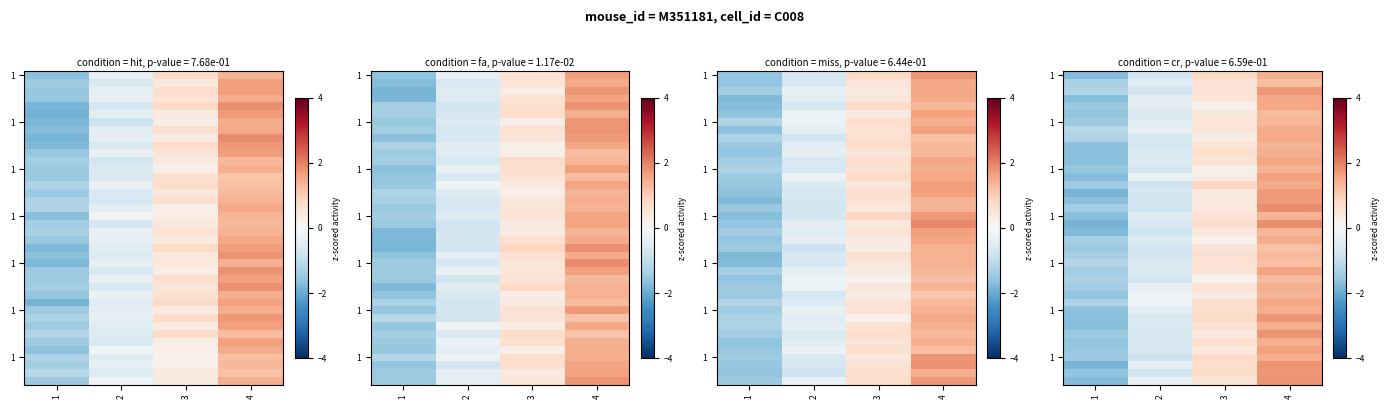

Reading left to right, what are all the values shown in this chart?

row_0: 1=-1.7	2=-0.7	3=0.8	4=1.4
row_1: 1=-1.3	2=-0.5	3=0.5	4=1.2
row_2: 1=-1.2	2=-0.8	3=0.5	4=1.7
row_3: 1=-1.7	2=-0.5	3=0.5	4=1.5
row_4: 1=-1.5	2=-0.4	3=0.2	4=1.6
row_5: 1=-1.6	2=-0.6	3=0.5	4=1.3
row_6: 1=-1.5	2=-0.5	3=0.5	4=1.3
row_7: 1=-1.1	2=-0.4	3=0.5	4=1.5
row_8: 1=-1.2	2=-0.7	3=0.3	4=1.5
row_9: 1=-1.6	2=-0.7	3=0.5	4=1.4
row_10: 1=-1.7	2=-0.6	3=0.7	4=1.4
row_11: 1=-1.7	2=-0.5	3=0.5	4=1.6
row_12: 1=-1.5	2=-0.7	3=0.2	4=1.4
row_13: 1=-1.7	2=-0.3	3=0.3	4=1.6
row_14: 1=-1.4	2=-0.8	3=0.8	4=1.5
row_15: 1=-1.9	2=-0.7	3=0.3	4=1.7
row_16: 1=-1.7	2=-0.8	3=0.4	4=1.7
row_17: 1=-1.4	2=-0.8	3=0.4	4=1.9
row_18: 1=-1.7	2=-0.5	3=0.6	4=1.4
row_19: 1=-1.9	2=-0.7	3=0.7	4=1.9
row_20: 1=-1.8	2=-0.8	3=0.4	4=1.3
row_21: 1=-1.4	2=-0.6	3=0.2	4=1.5
row_22: 1=-1.4	2=-0.8	3=0.5	4=1.2
row_23: 1=-1.3	2=-0.7	3=0.6	4=1.3
row_24: 1=-1.2	2=-0.6	3=0.6	4=1.2
row_25: 1=-1.4	2=-0.5	3=0.5	4=1.6
row_26: 1=-1.3	2=-0.7	3=0.2	4=1.3
row_27: 1=-1.4	2=-0.3	3=0.6	4=1.4
row_28: 1=-1.6	2=-0.2	3=0.4	4=1.4
row_29: 1=-1.2	2=-0.2	3=0.7	4=1.6
row_30: 1=-1.7	2=-0.4	3=0.6	4=1.5
row_31: 1=-1.7	2=-0.6	3=0.8	4=1.8
row_32: 1=-1.7	2=-0.6	3=0.6	4=1.5
row_33: 1=-1.4	2=-0.7	3=0.4	4=1.8
row_34: 1=-1.6	2=-0.7	3=0.7	4=1.5
row_35: 1=-1.5	2=-0.7	3=0.4	4=1.7
row_36: 1=-1.5	2=-0.8	3=0.8	4=1.4
row_37: 1=-1.8	2=-0.4	3=0.7	4=1.8
row_38: 1=-1.6	2=-0.8	3=0.7	4=1.7
row_39: 1=-1.7	2=-0.3	3=0.5	4=1.8